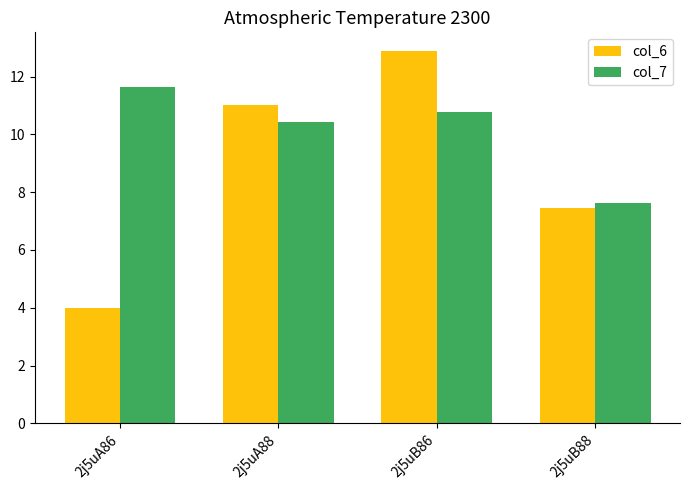

Does the chart contain any negative values?

No